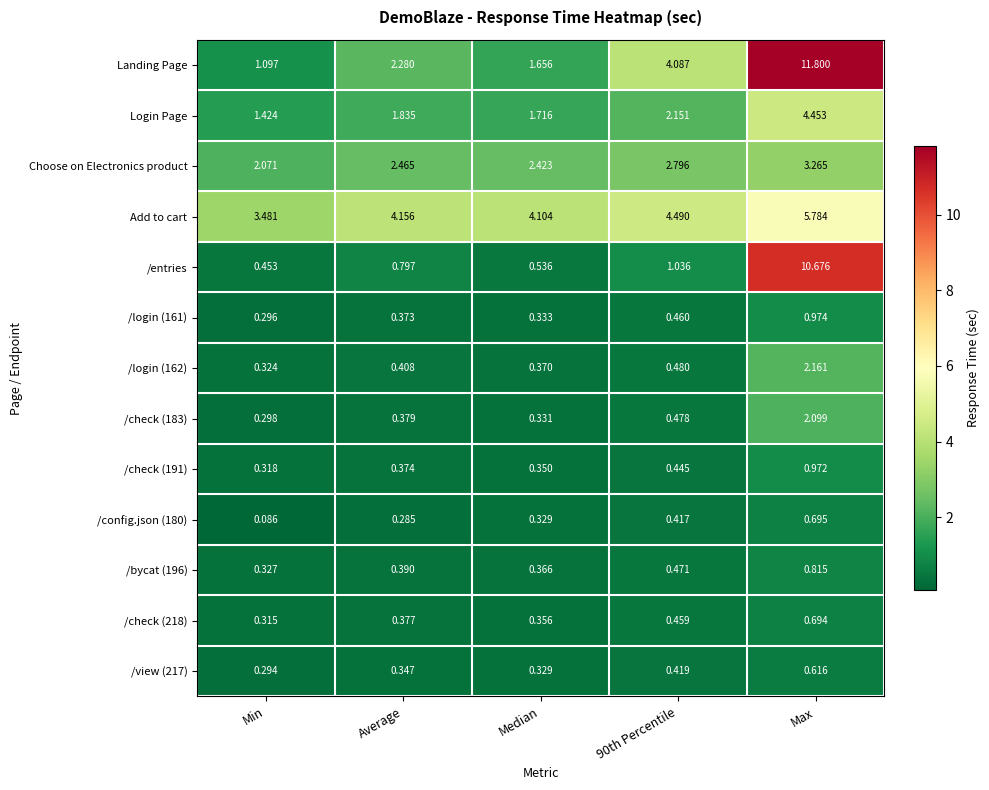

At which label is /check (218) closest to 0?

Min